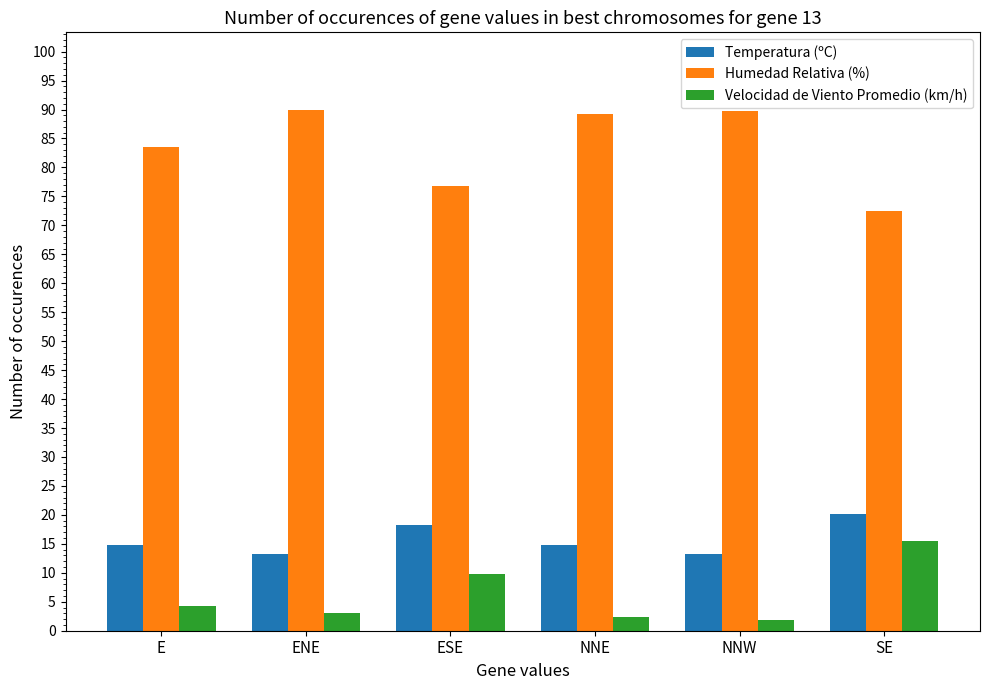

Rank the series at ENE from highest to lowest value.

Humedad Relativa (%), Temperatura (ºC), Velocidad de Viento Promedio (km/h)